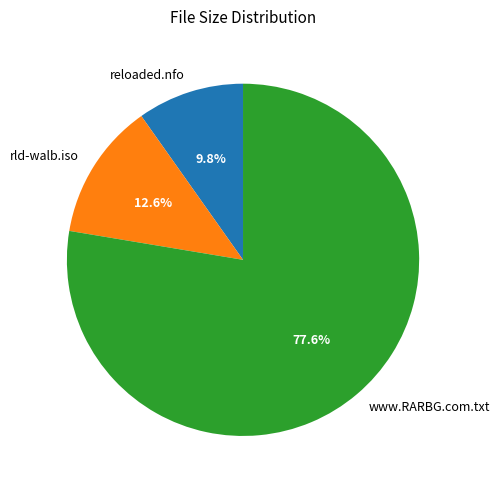

To the nearest percent, what is the average slice percentage?

33%